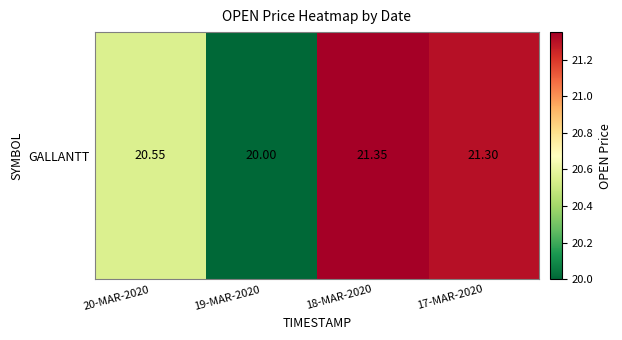

What is the smallest value displayed?

20.0